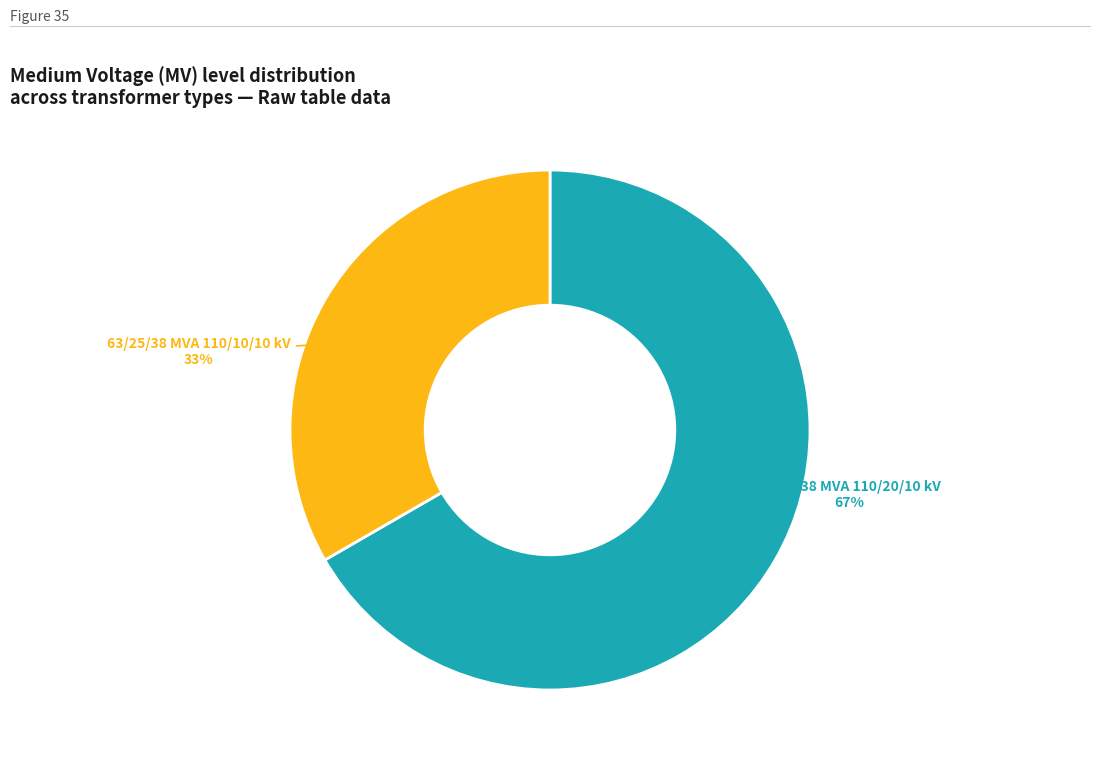

To the nearest percent, what is the average slice percentage?

50%